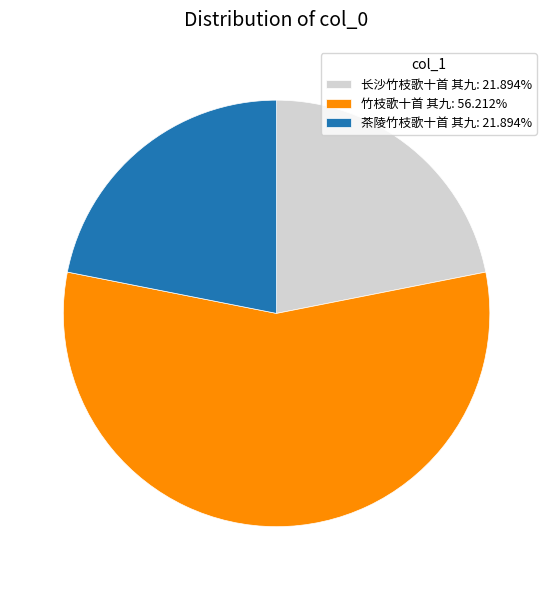

Is there a majority slice in this chart?

Yes